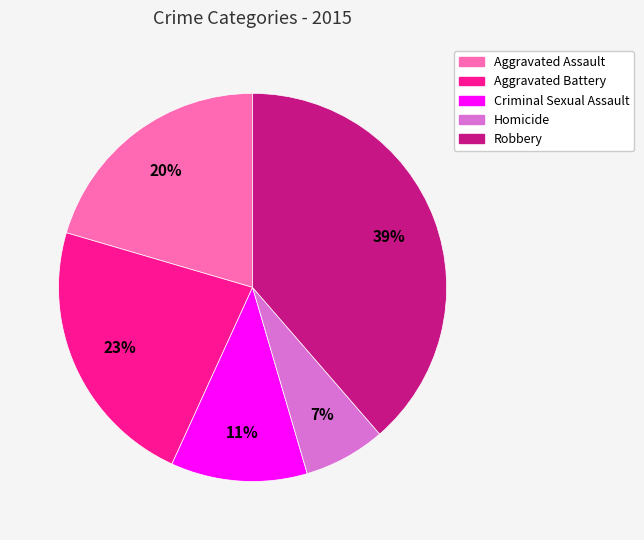

Does Criminal Sexual Assault account for over 50% of the chart?

No